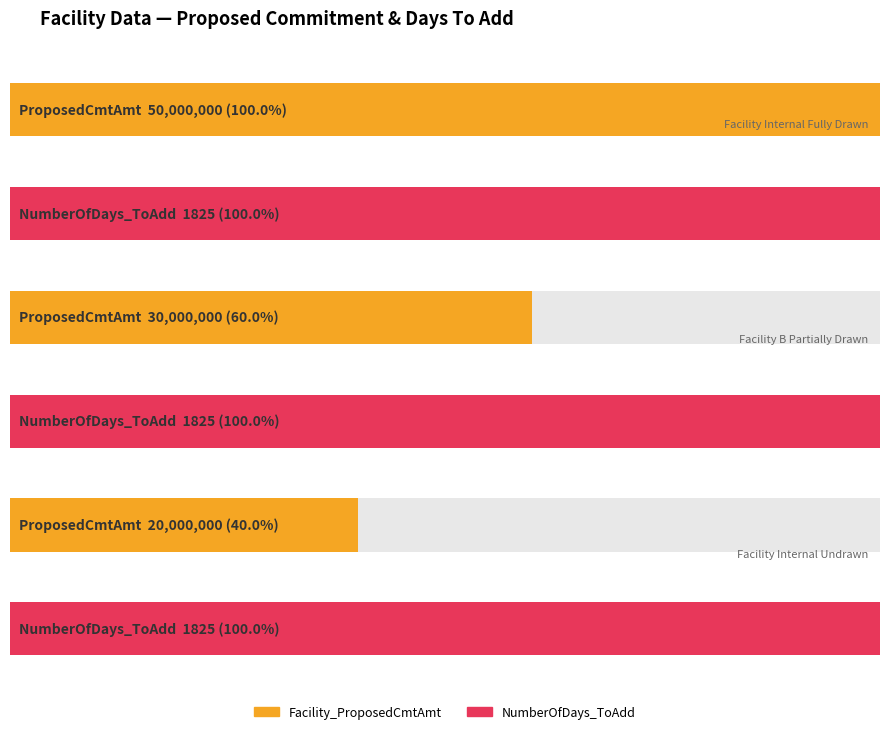

Reading right to left, extract all data points from this chart.

Facility_ProposedCmtAmt: 20000000	30000000	50000000
NumberOfDays_ToAdd: 1825	1825	1825